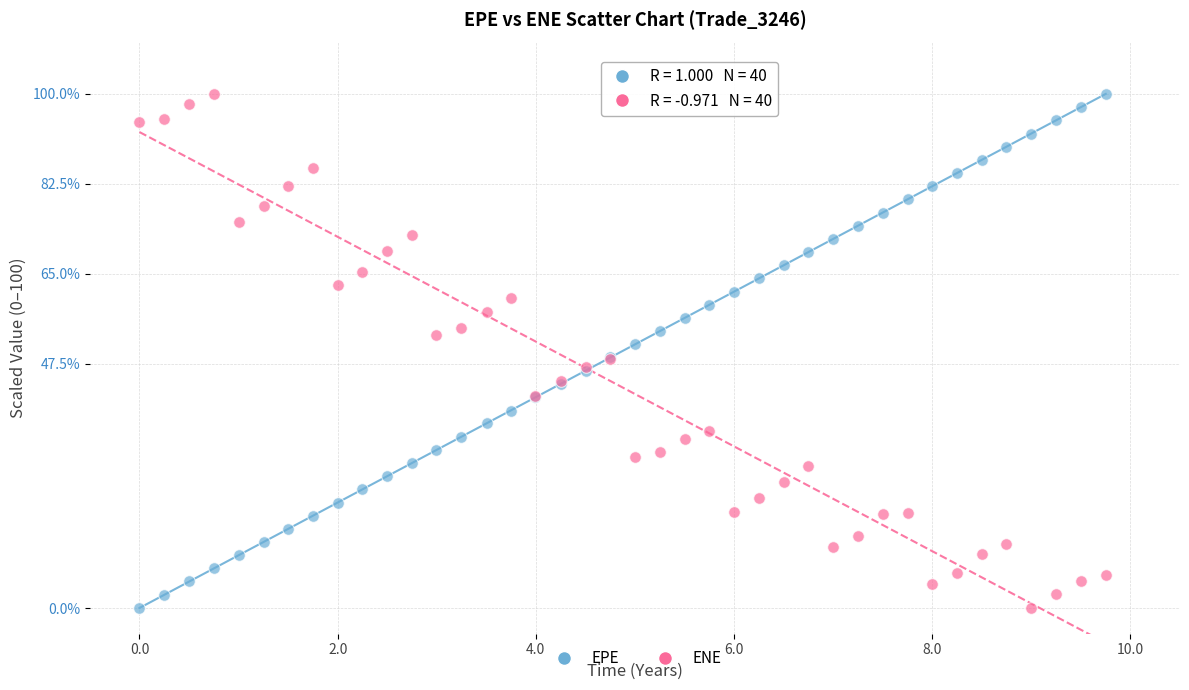

What is the X range (max minus min) for the scatter plot?

9.8